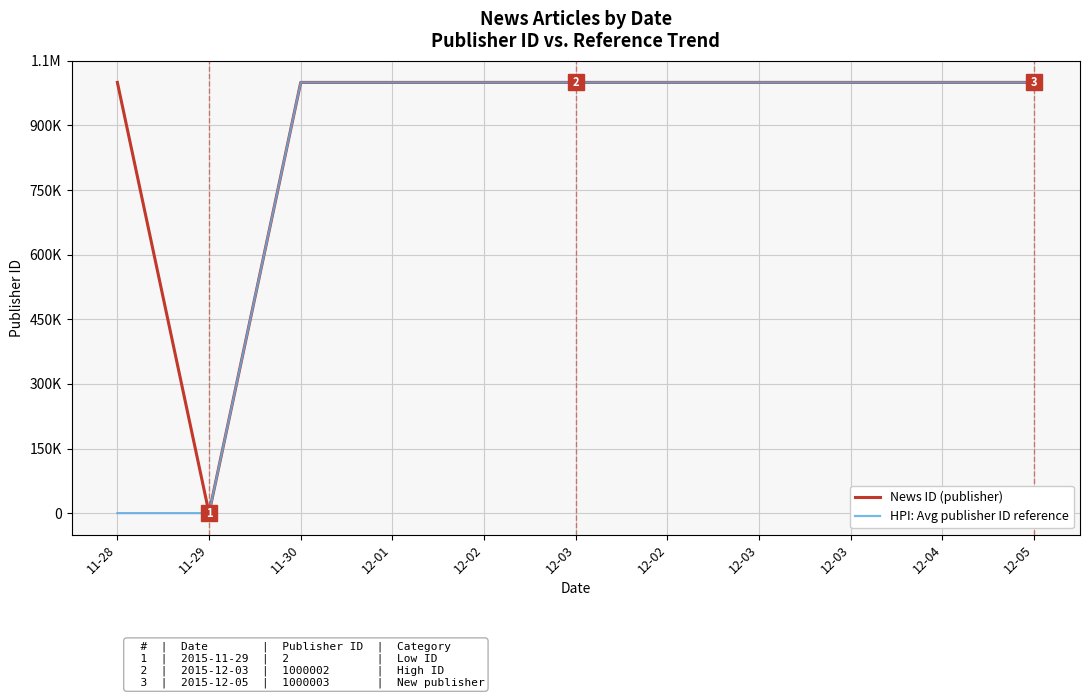

Is this an area chart (filled region under the line)?

No